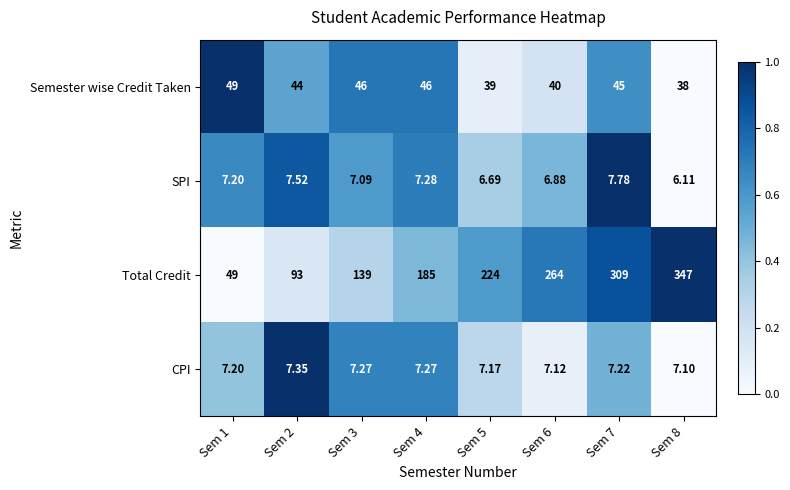

How many values in the Total Credit series are below 224?

4